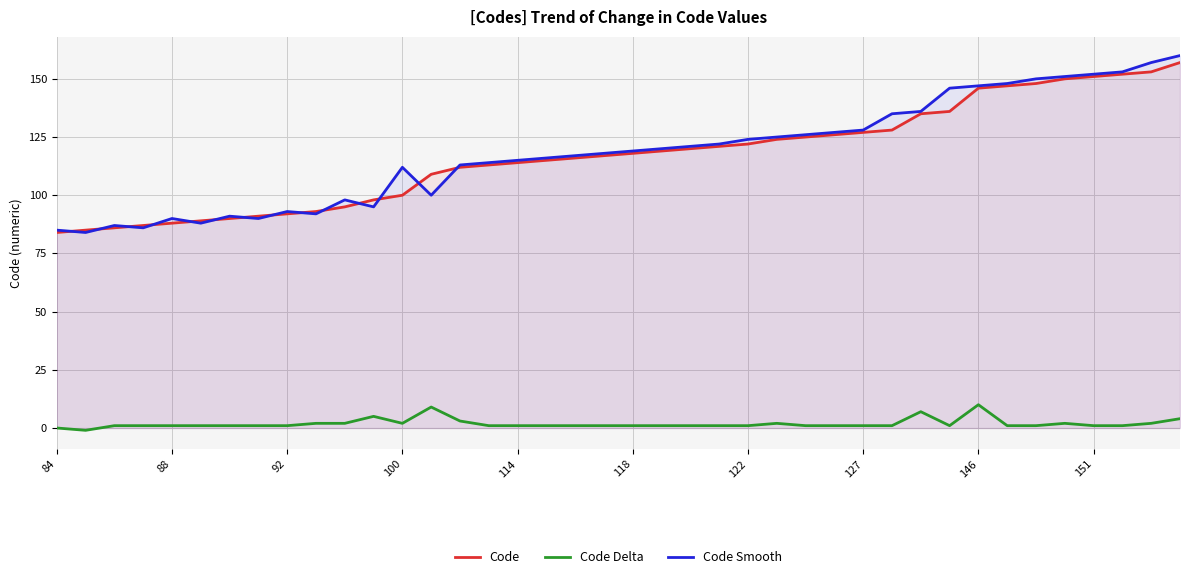

True or false: Code and Code Delta cross at least once.

False